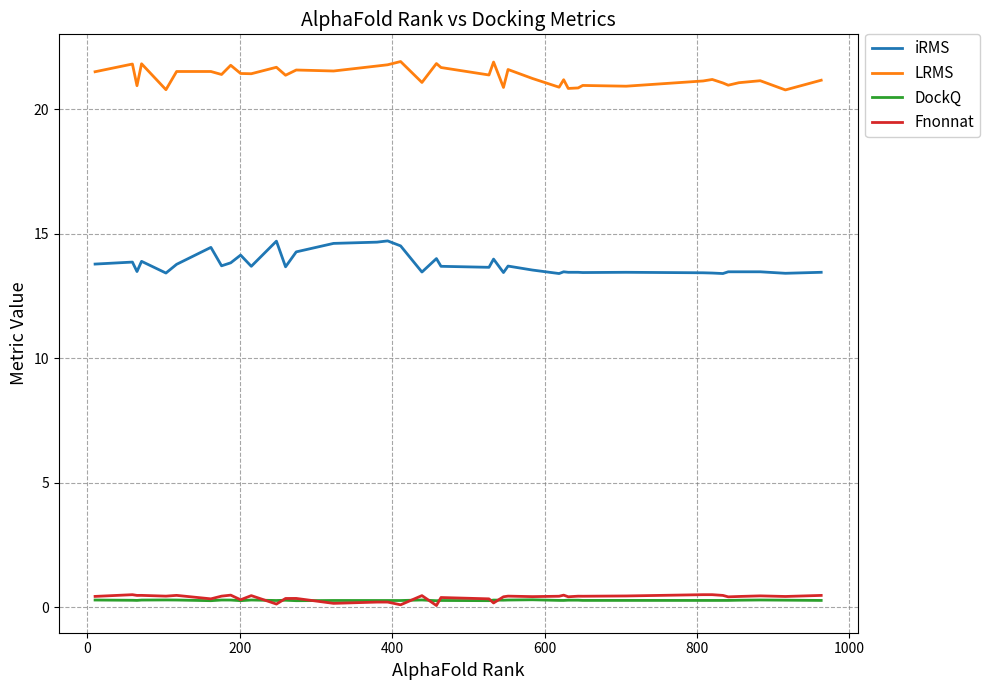

Which series has the largest total across all categories?

LRMS